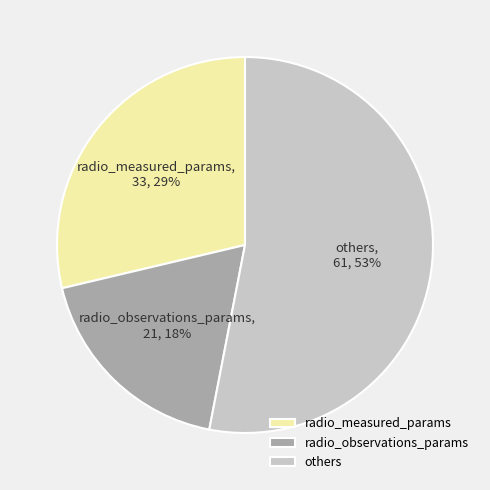

Rank the categories by value from lowest to highest.

radio_observations_params, radio_measured_params, others